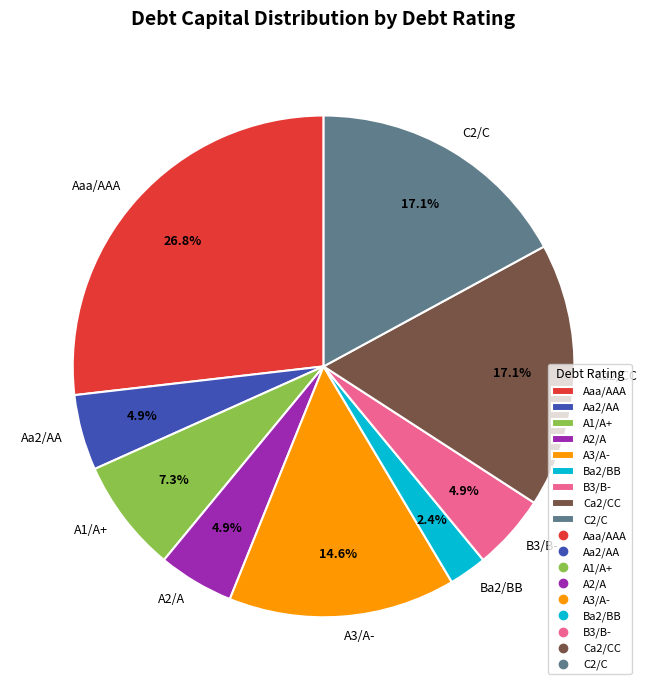

To the nearest percent, what is the average slice percentage?

11%